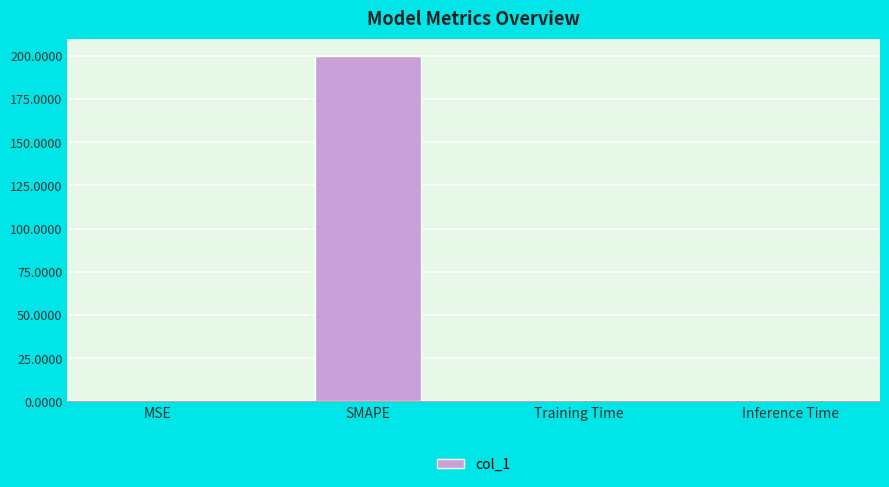

Is it true that the value at Inference Time is 0.0?

True